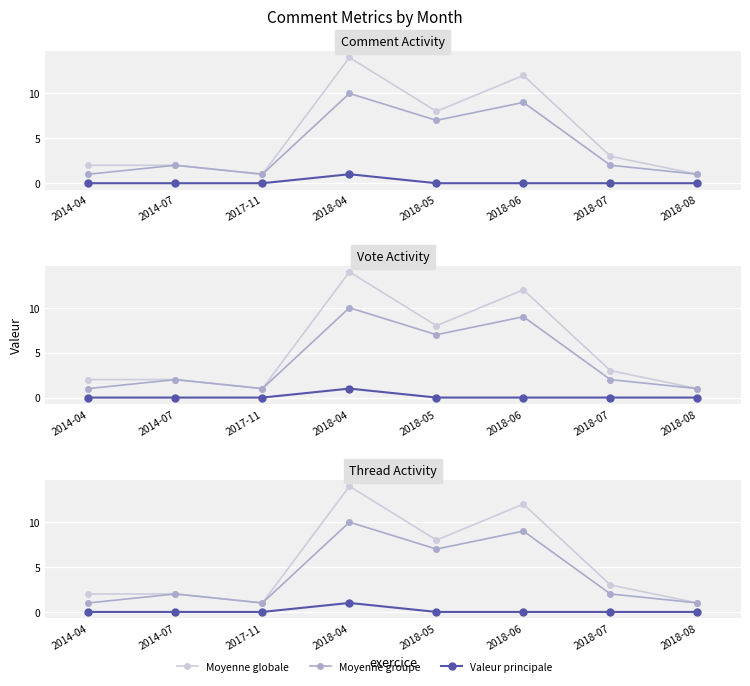

At which label does Valeur principale reach its peak?

2018-04